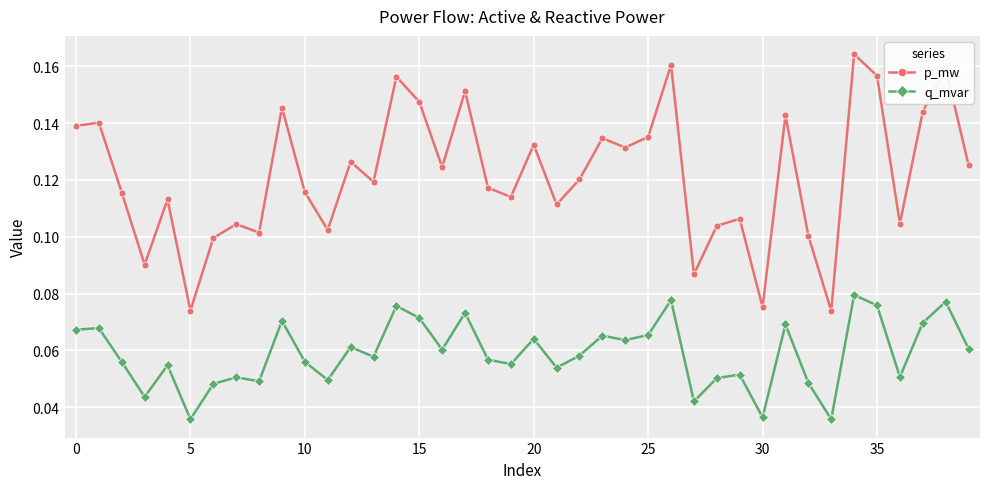

Which series has the largest total across all categories?

p_mw